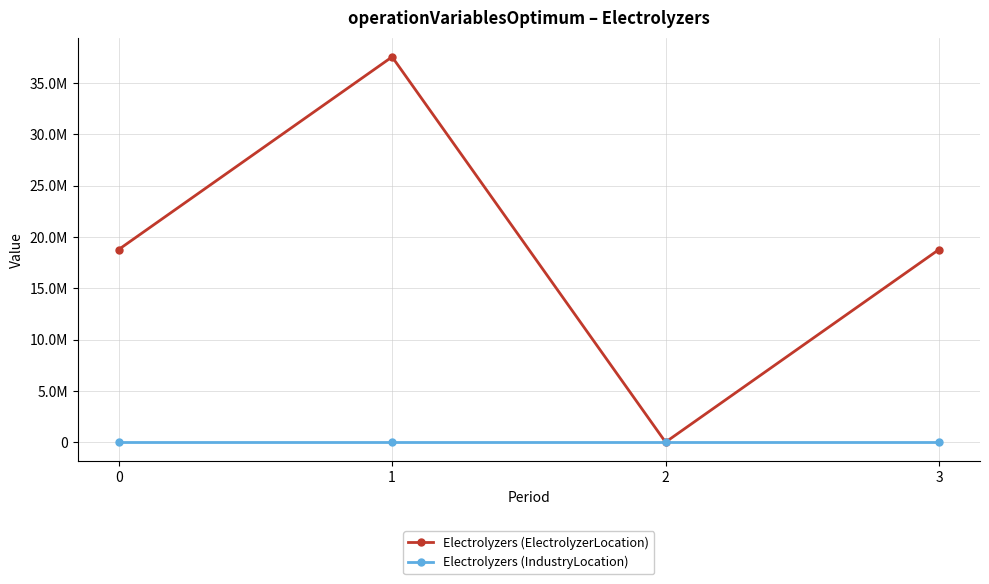

How many interior local peaks does the Electrolyzers (ElectrolyzerLocation) series have?

1